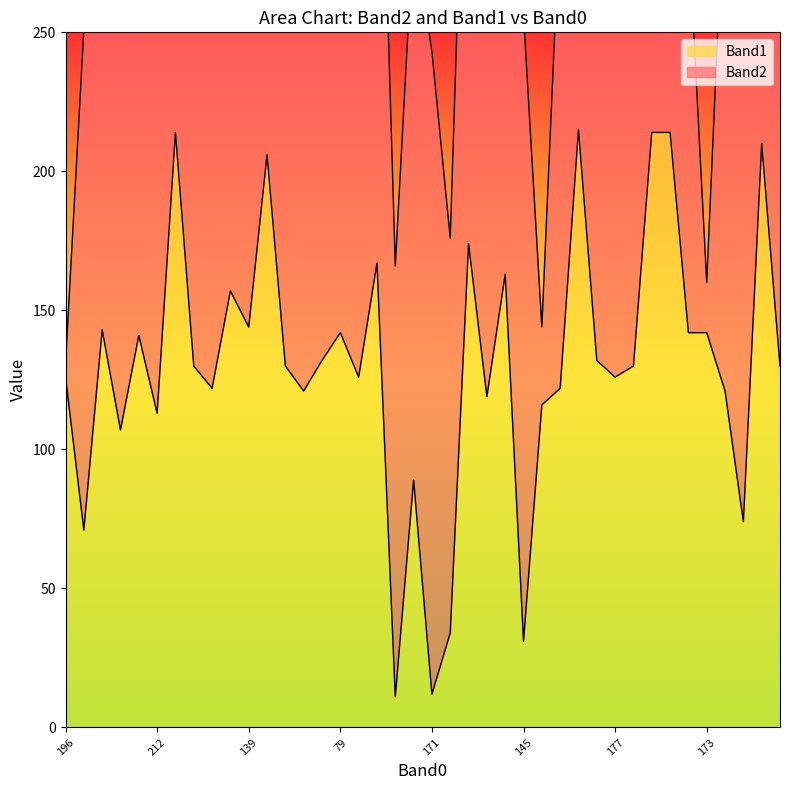

At which label is the value closest to 113?

212